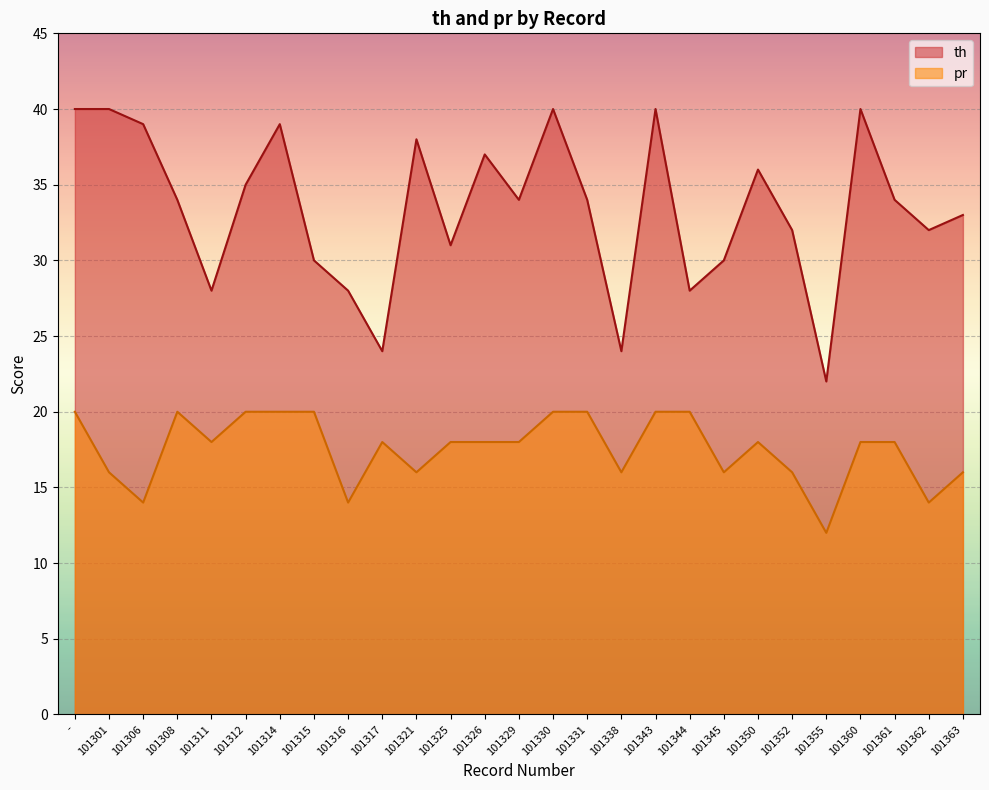

Reading left to right, list all the values displayed in this chart.

th: 40	40	39	34	28	35	39	30	28	24	38	31	37	34	40	34	24	40	28	30	36	32	22	40	34	32	33
pr: 20	16	14	20	18	20	20	20	14	18	16	18	18	18	20	20	16	20	20	16	18	16	12	18	18	14	16